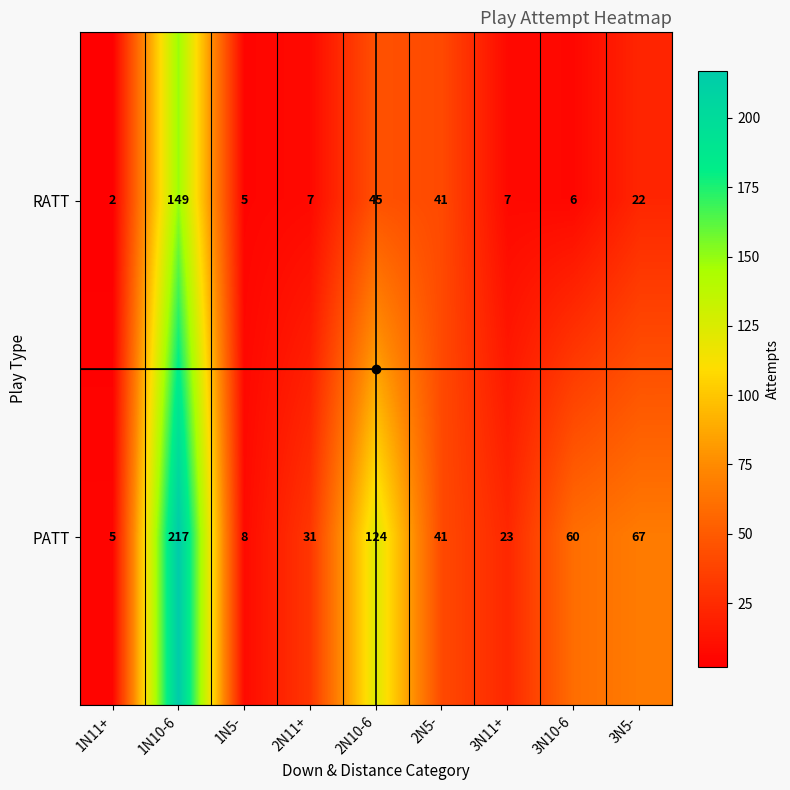

What is the difference between the maximum and minimum values in the RATT series?

147